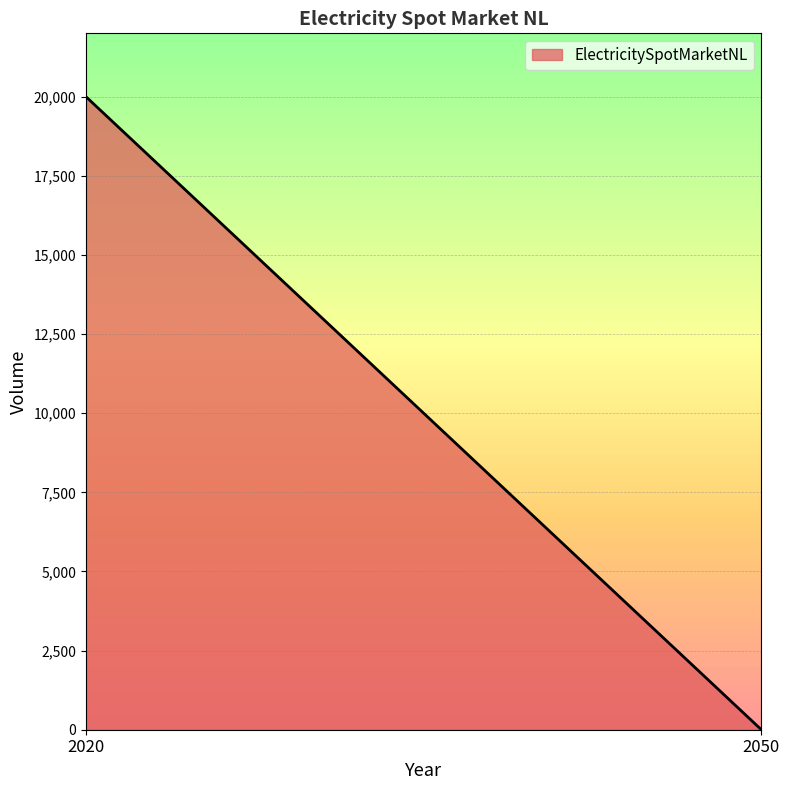

True or false: the data shows 9047 at 2020.

False